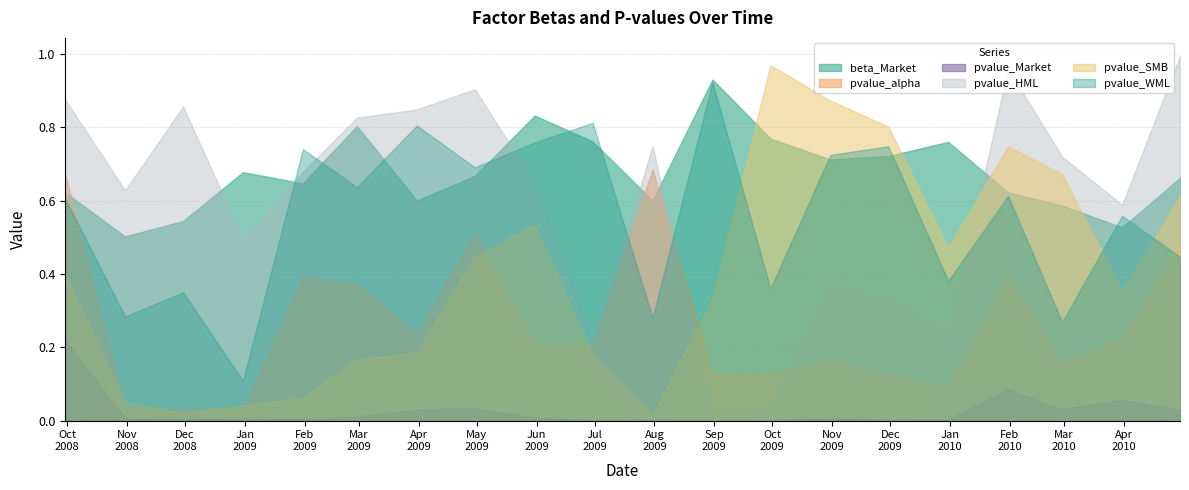

Where is pvalue_HML nearest to the value 0?

2009-08-31